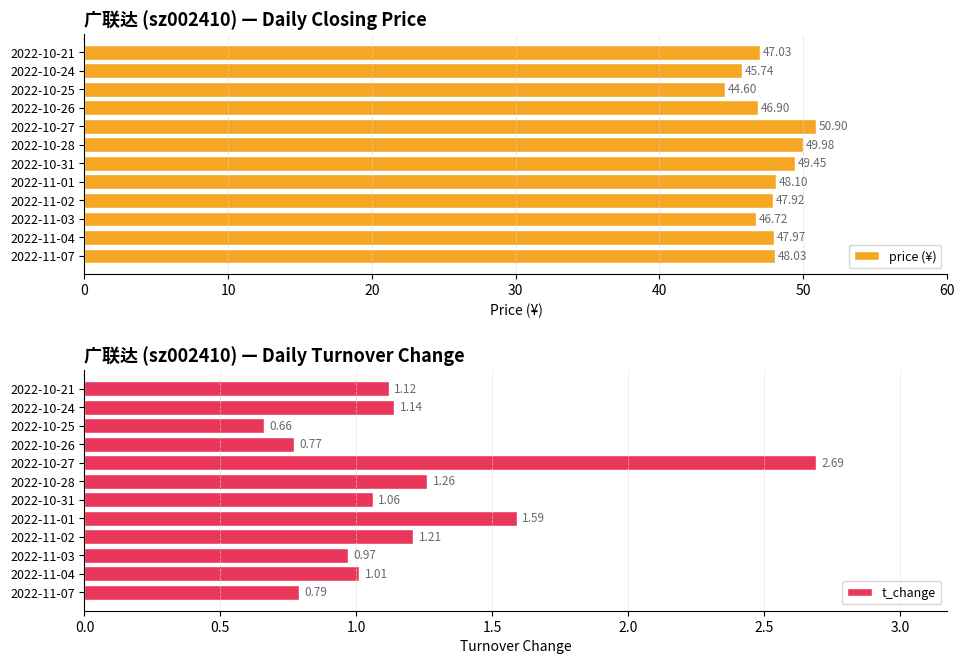

The price (¥) series shows 48.0 at 2022-11-04. True or false?

True